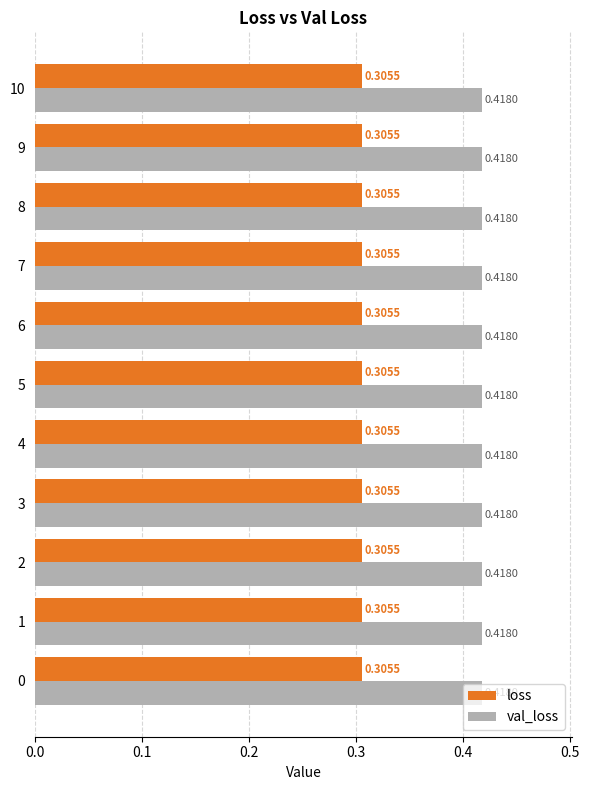

Is the value of loss at 4 greater than the value of val_loss at 10?

No